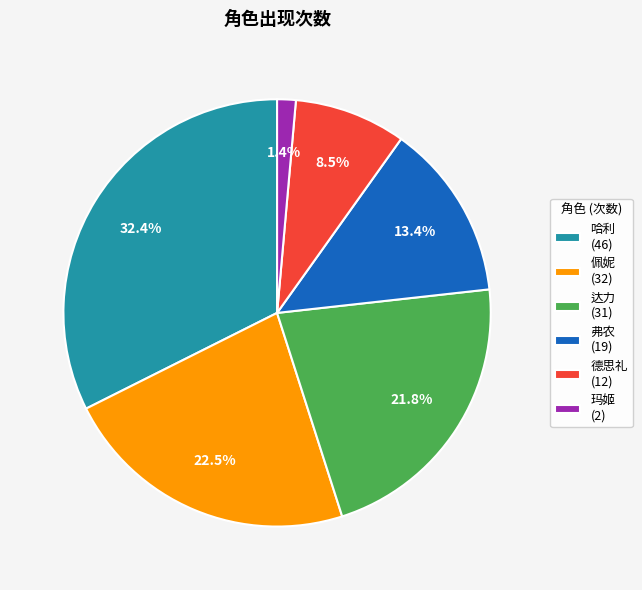

True or false: 弗农 accounts for 22% of the total.

False